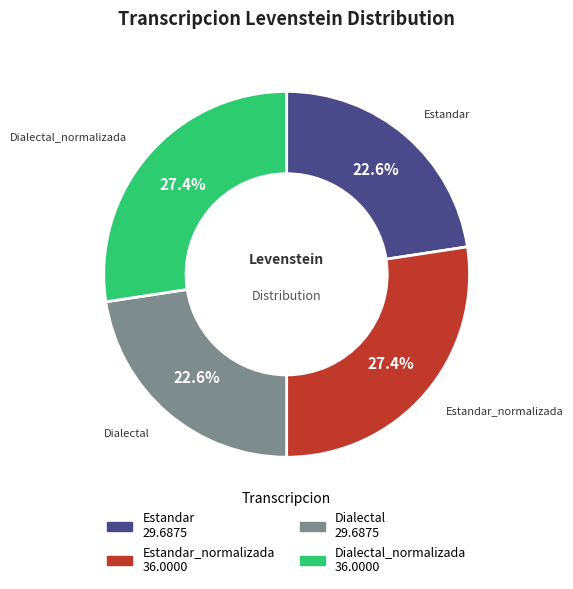

To the nearest percent, what is the difference between the largest and smallest slice percentages?

5%